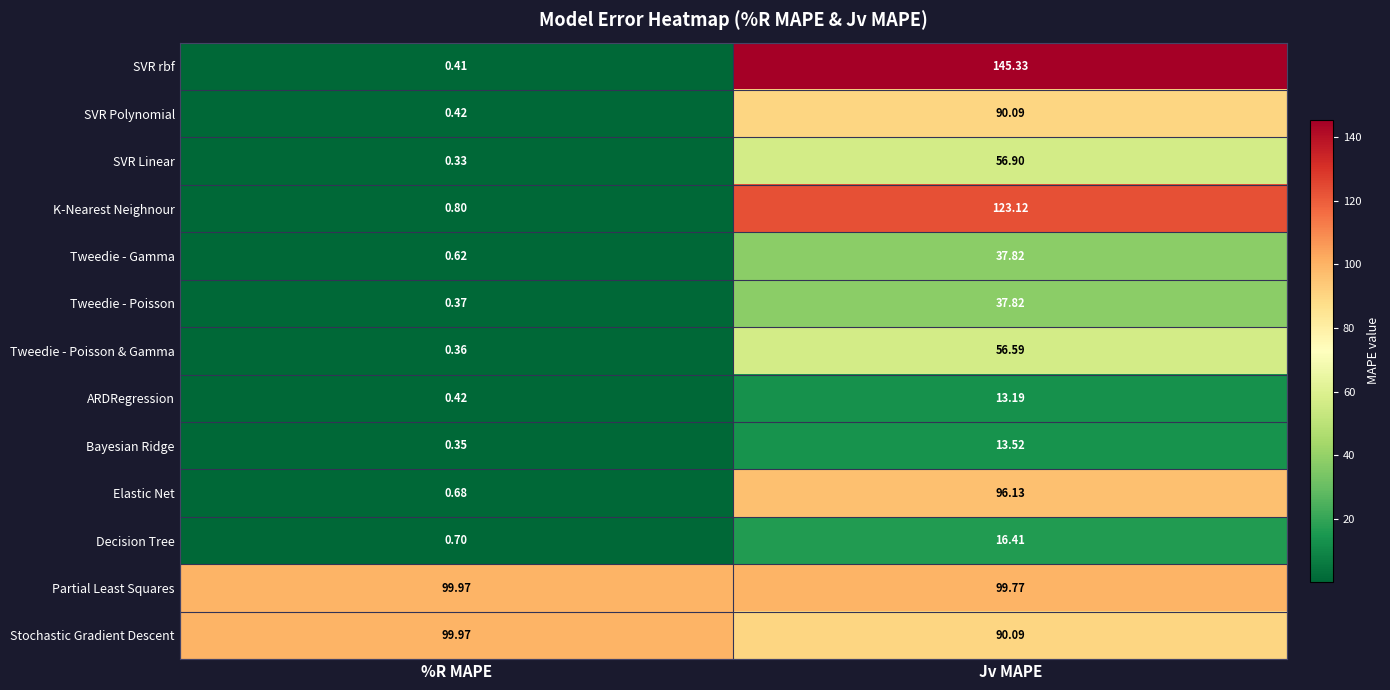

Where does the SVR Linear series first go above 56?

Jv MAPE